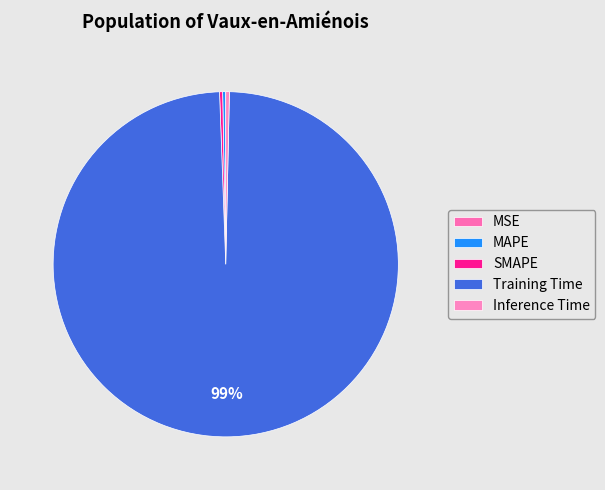

To the nearest percent, what portion does Training Time represent?

99%